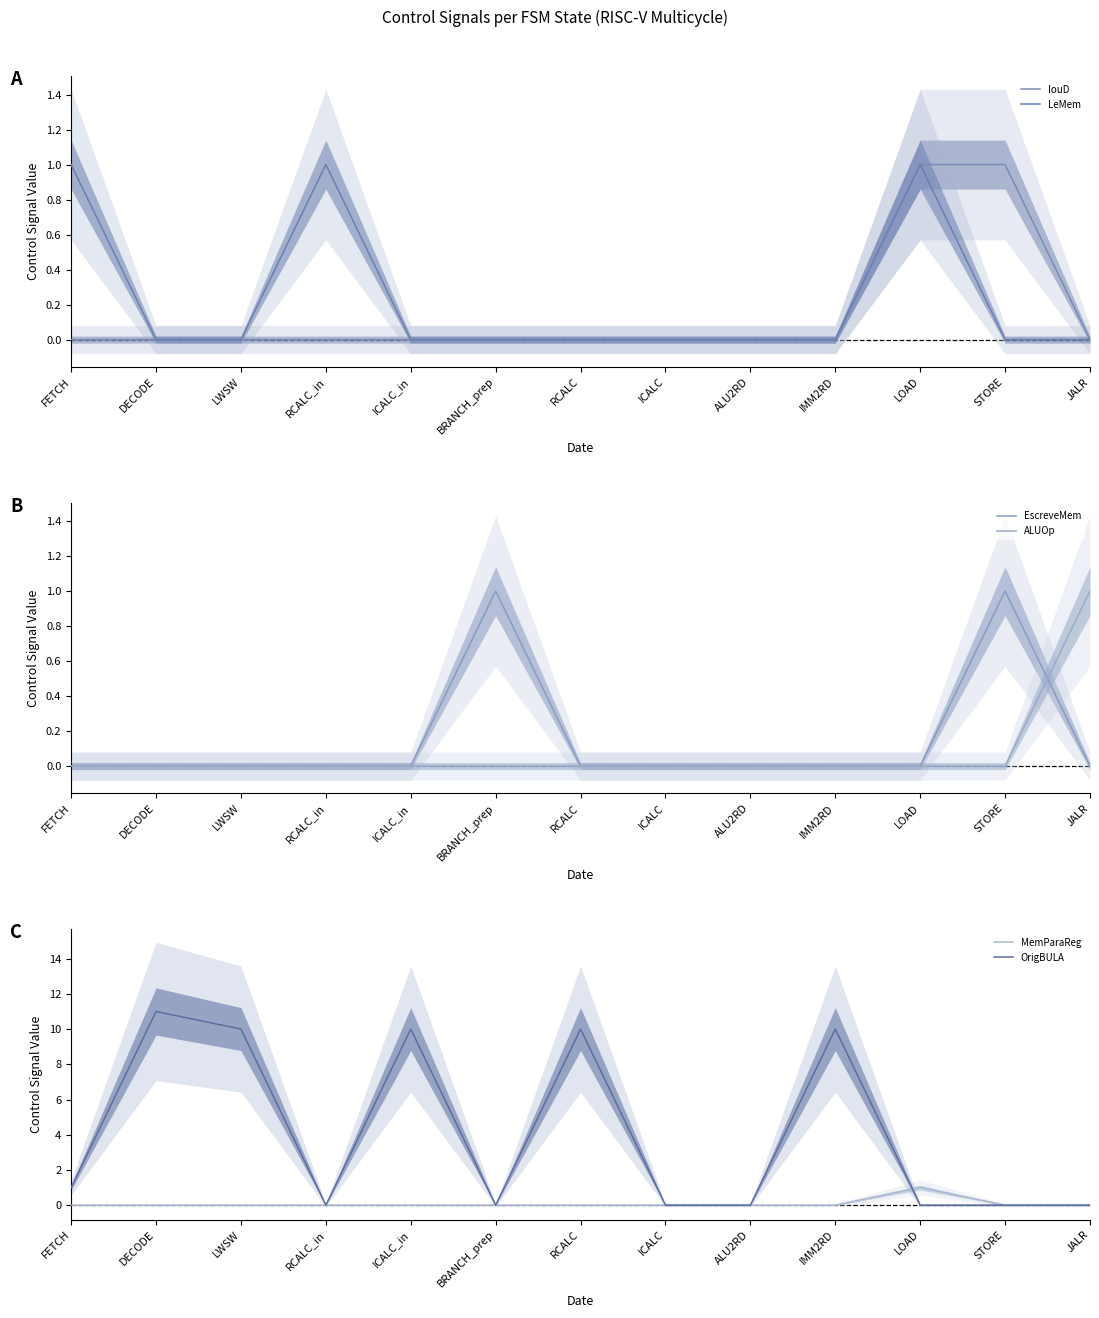

What is the difference between the highest and lowest values at FETCH?

1